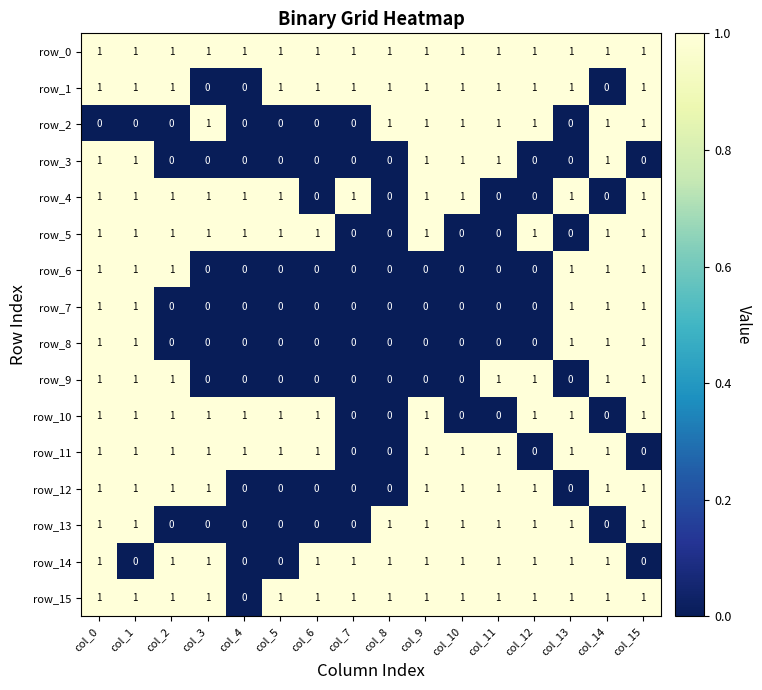

Which series has the largest total across all categories?

row_0